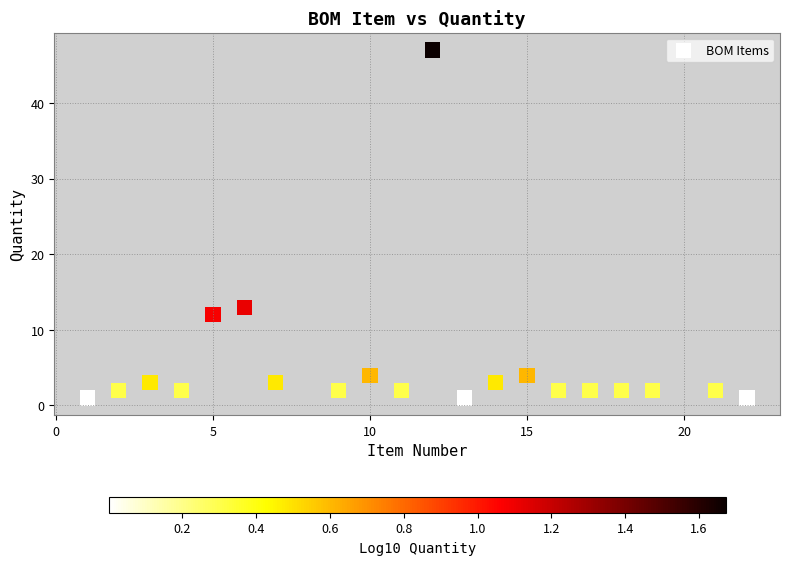

What is the range of X values (max minus min)?

21